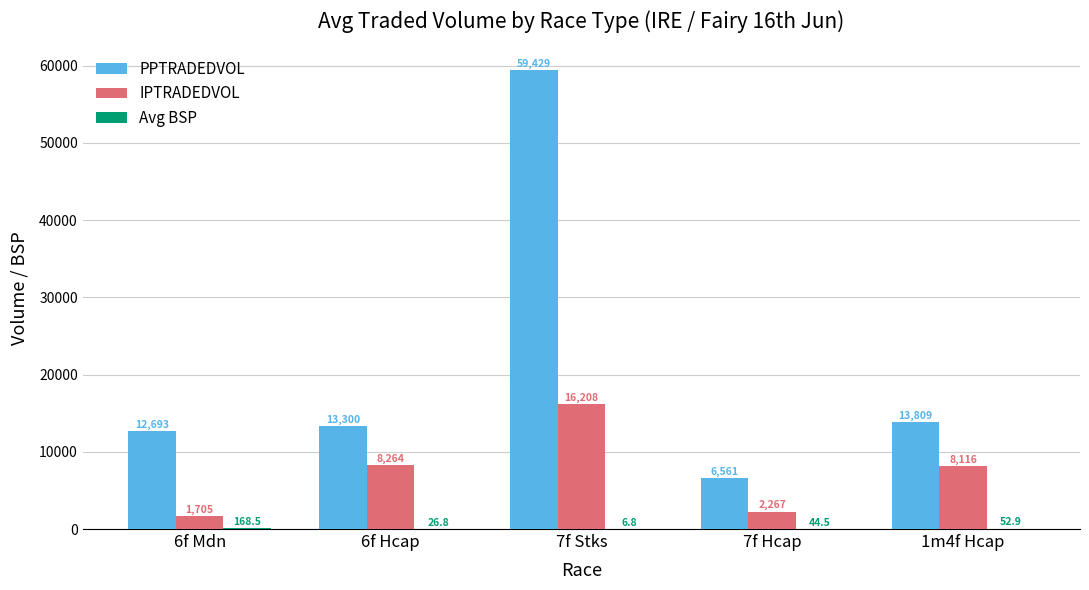

What is the greatest value displayed?

59429.1